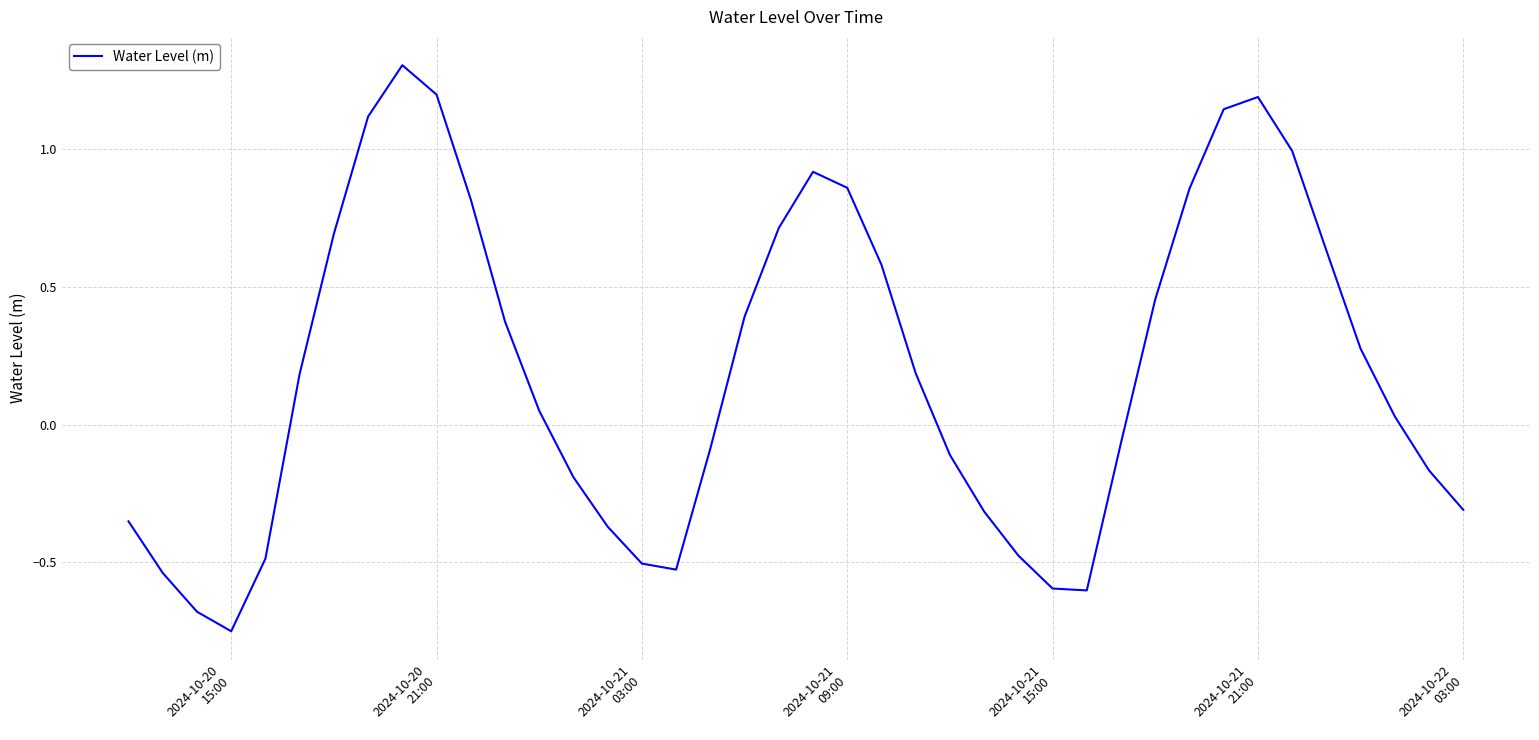

What is the difference between the maximum and minimum values?

2.1